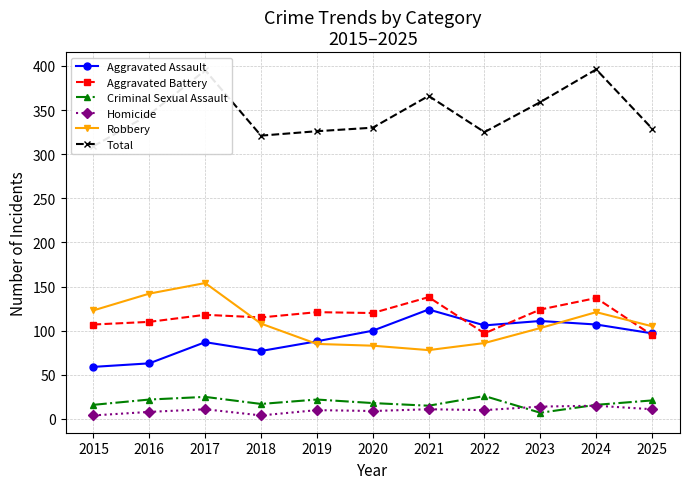

What is the difference between the highest and lowest values at 2021?

355